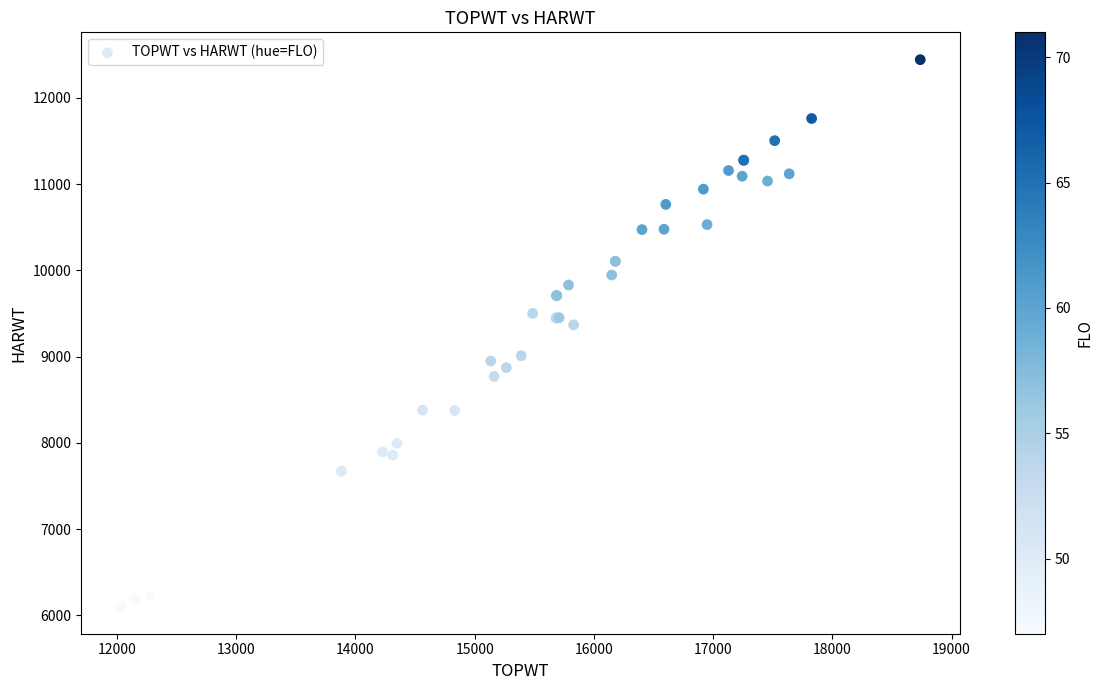

What Y value in the scatter plot is closest to 9274?

9369